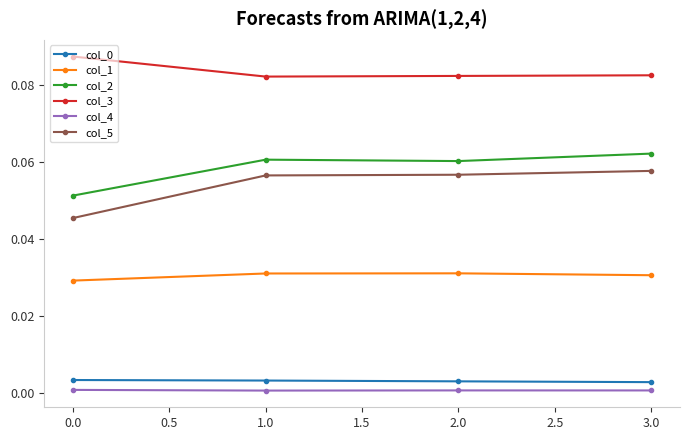

How many lines are shown in the chart?

6